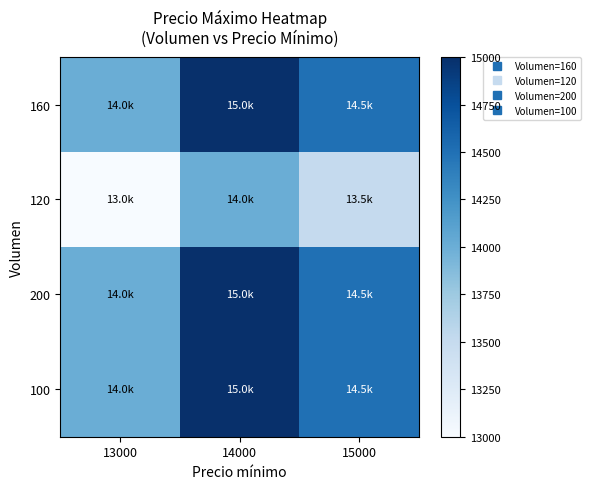

What is the difference between the highest and lowest values at 13000?

1000